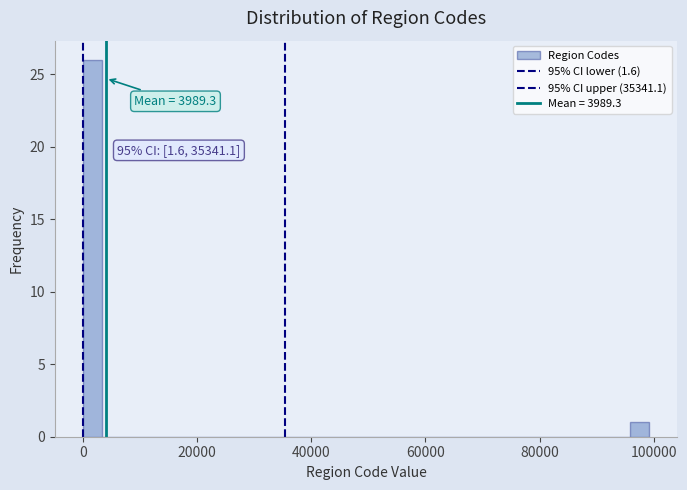

Around what value on the x-axis is the tallest bar? Give the approximate position of its centre, as read against the axis.

2000